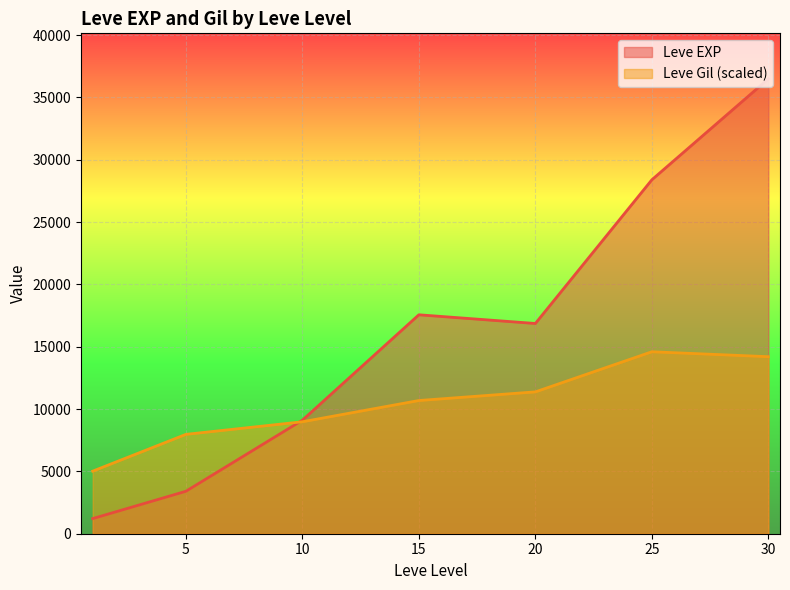

At which category is the sum across all series the highest?

30